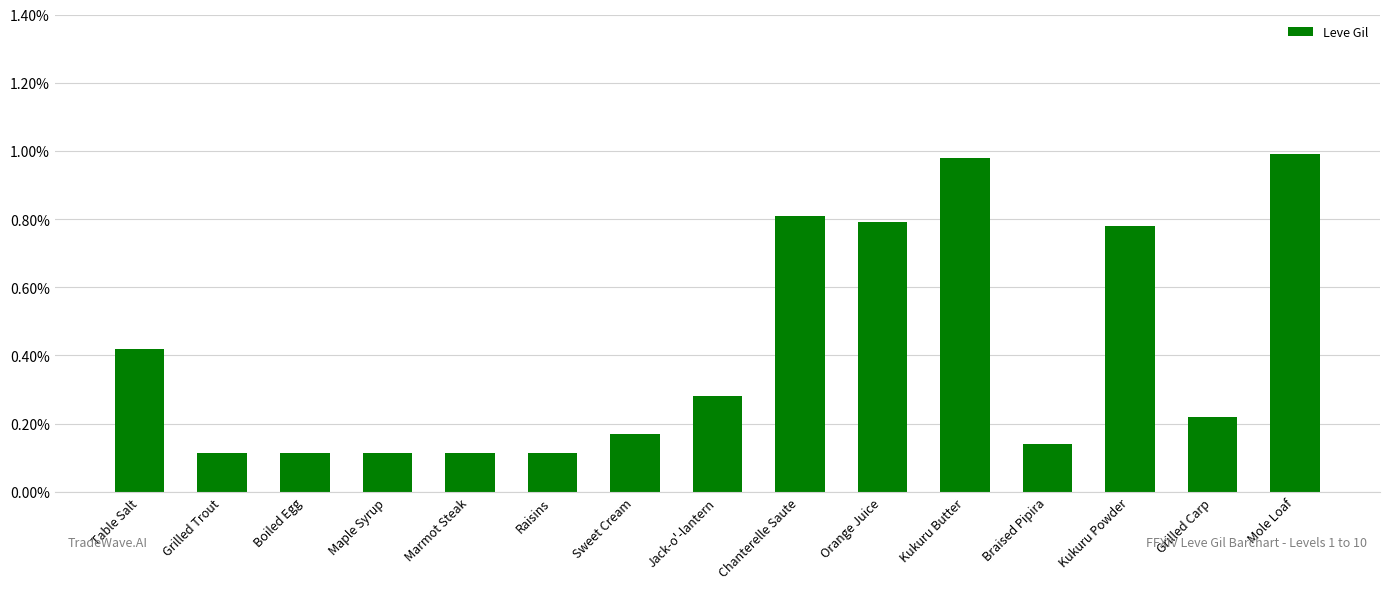

What value does the data have at Maple Syrup, to the nearest 100?

100